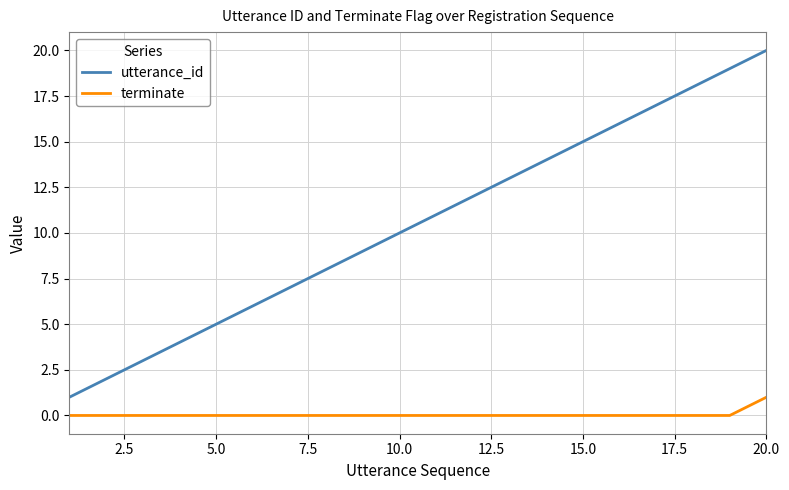

Reading right to left, list all the values displayed in this chart.

utterance_id: 20	19	18	17	16	15	14	13	12	11	10	9	8	7	6	5	4	3	2	1
terminate: 1	0	0	0	0	0	0	0	0	0	0	0	0	0	0	0	0	0	0	0